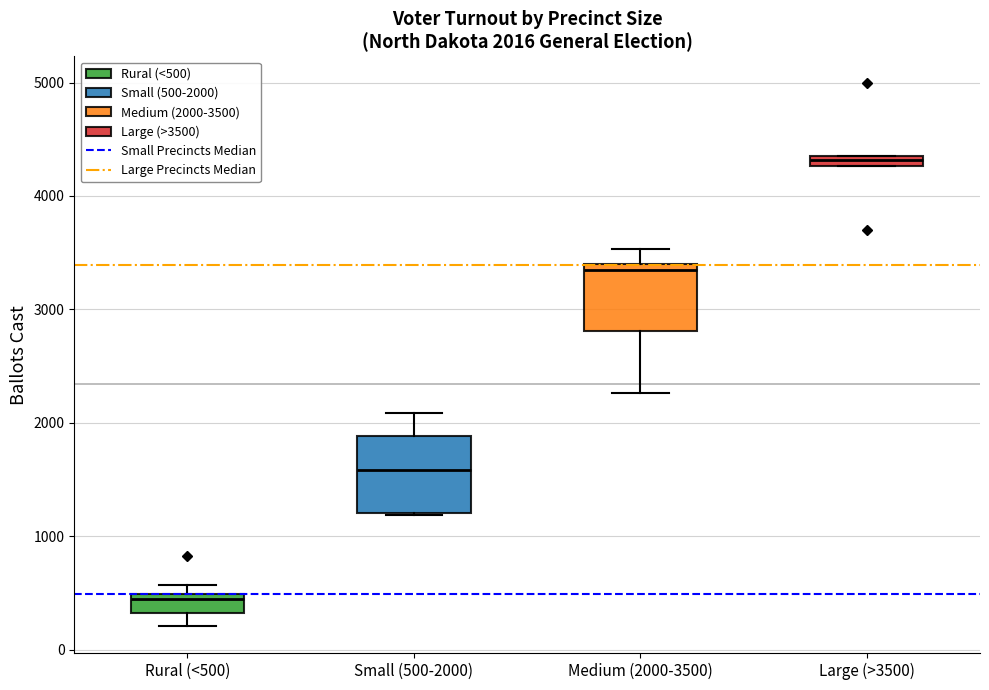

Which box's median line is the highest?

Large (>3500)